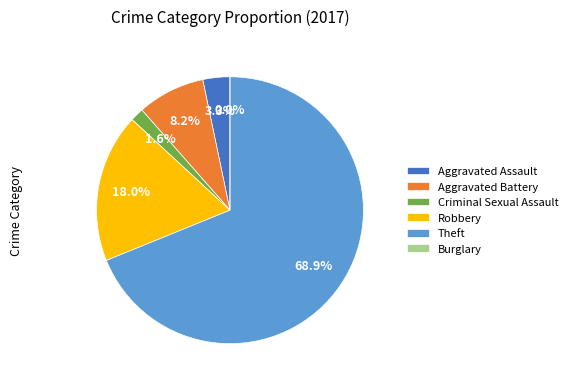

Is Aggravated Battery the majority of the pie?

No